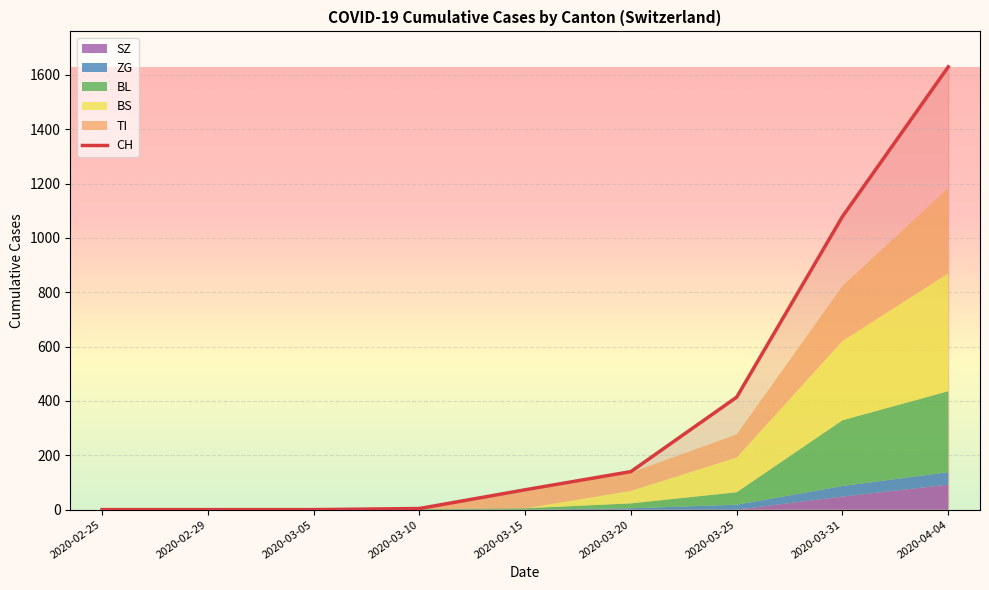

Is the value of CH at 2020-03-25 greater than the value of ZG at 2020-03-25?

Yes